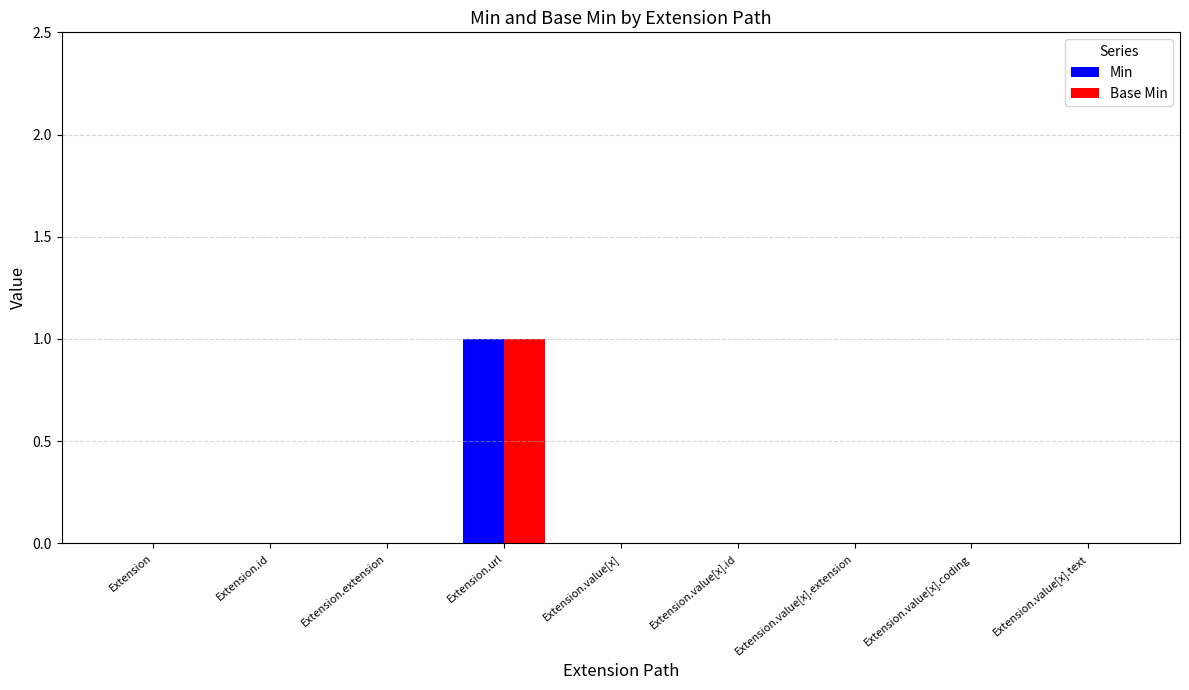

The Min series shows 0 at Extension.value[x].id. True or false?

True